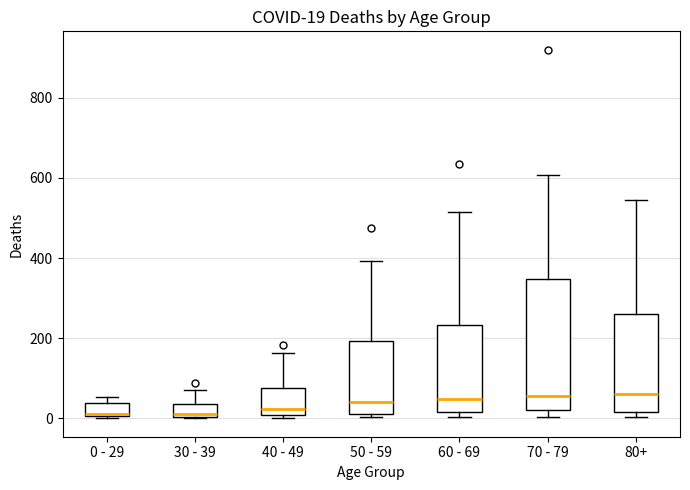

Which box is the tallest, from its lower edge to its upper edge?

70 - 79